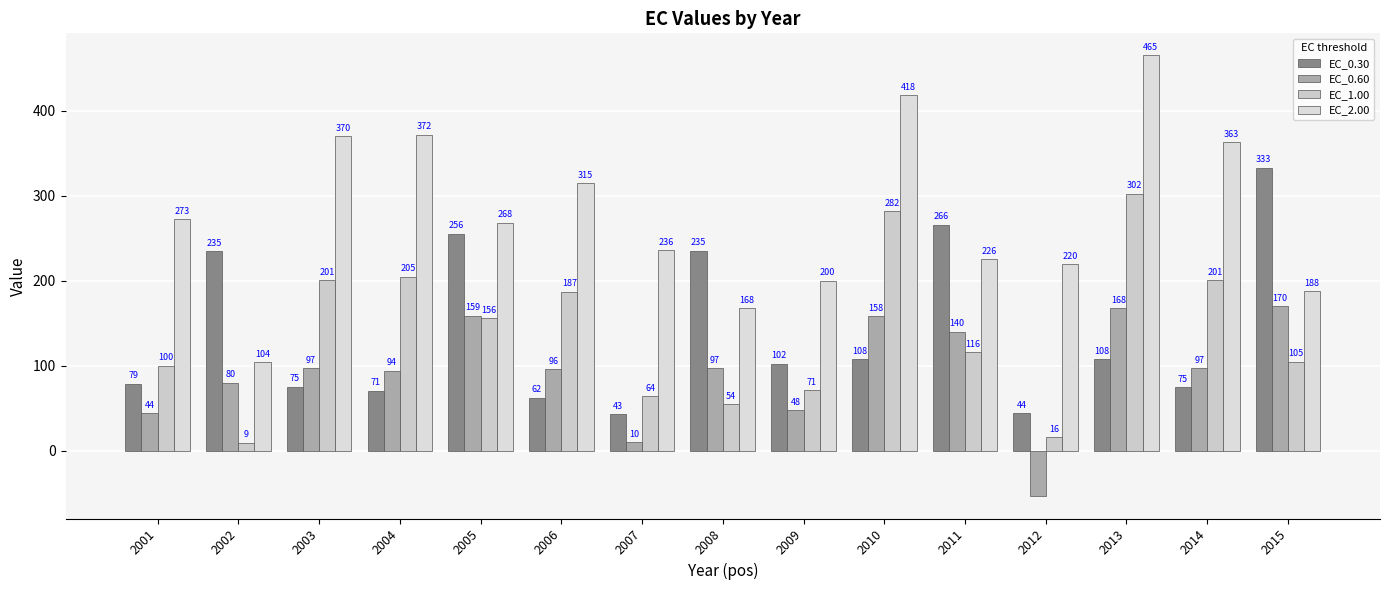

Where is EC_0.60 nearest to the value 58?

2009